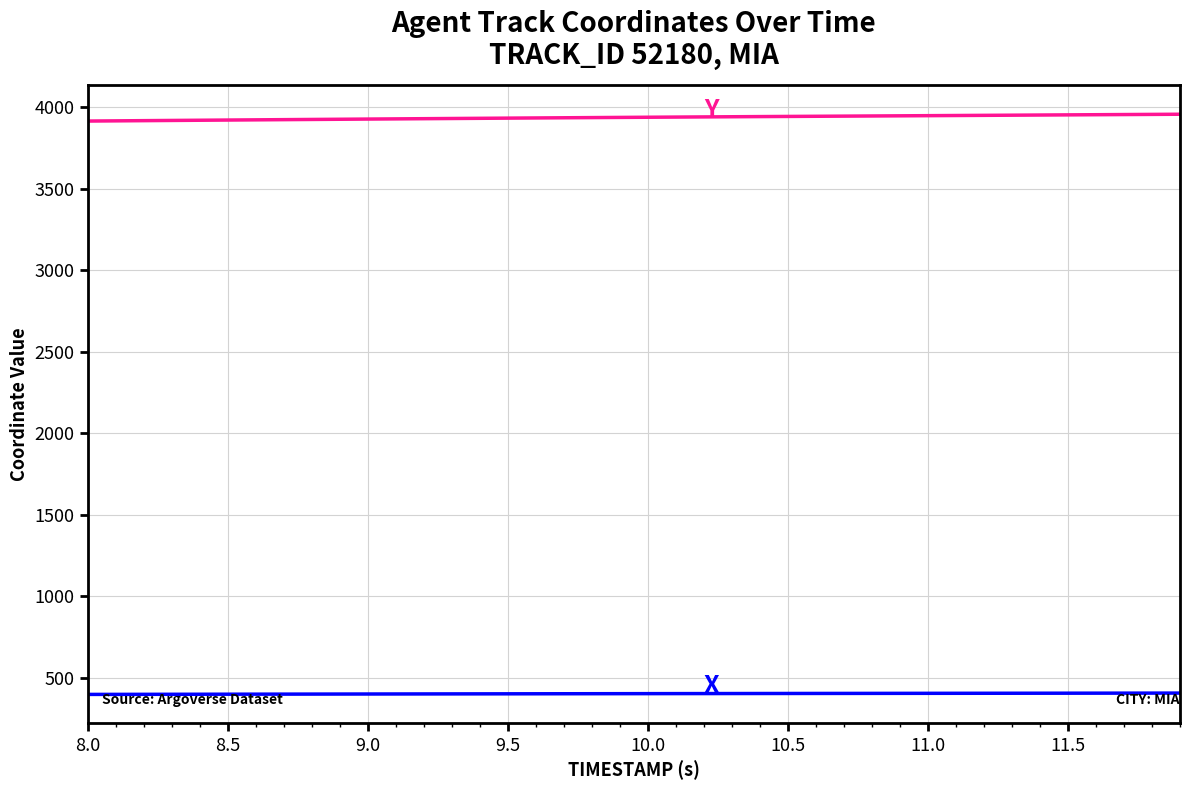

What is the minimum value shown in the chart?

396.2